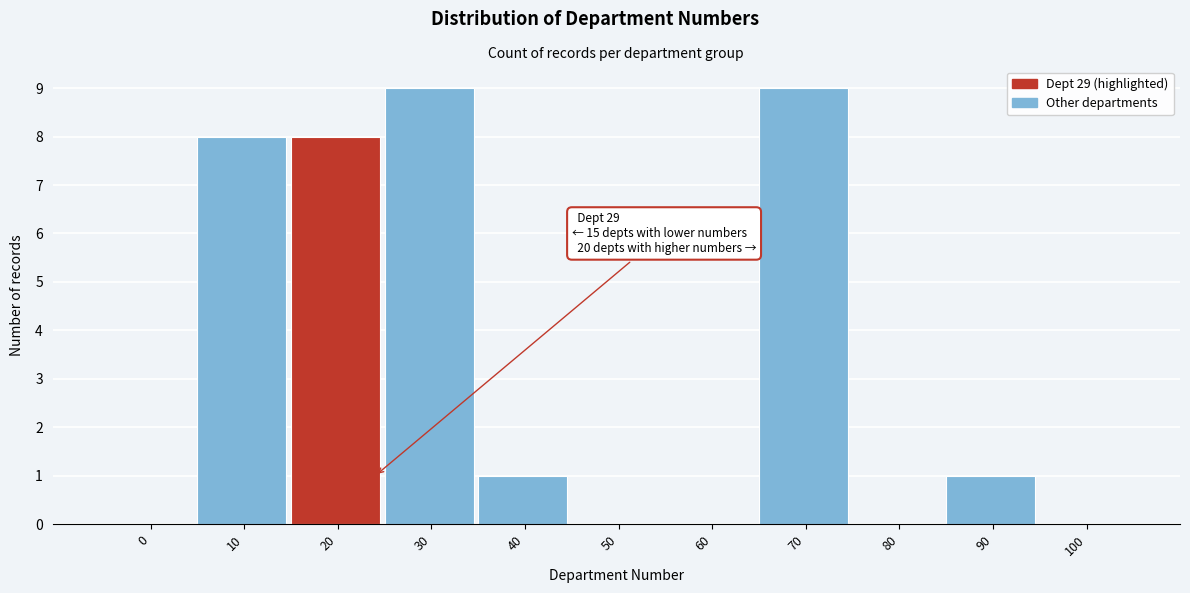

Reading left to right, extract all data points from this chart.

0=0	10=8	20=8	30=9	40=1	50=0	60=0	70=9	80=0	90=1	100=0